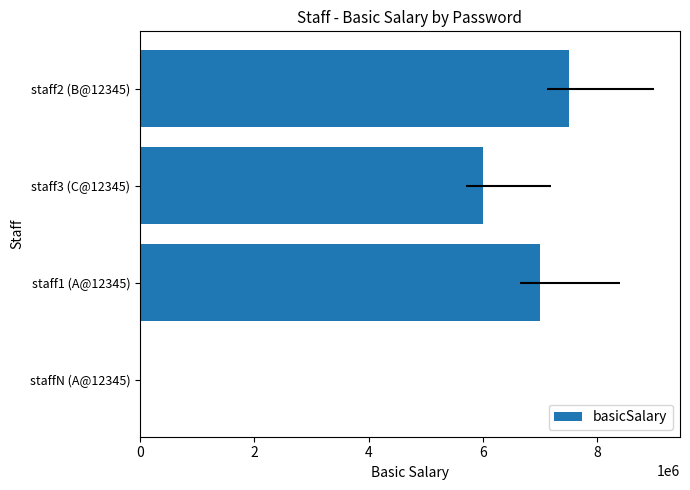

How many positive values are there?

3